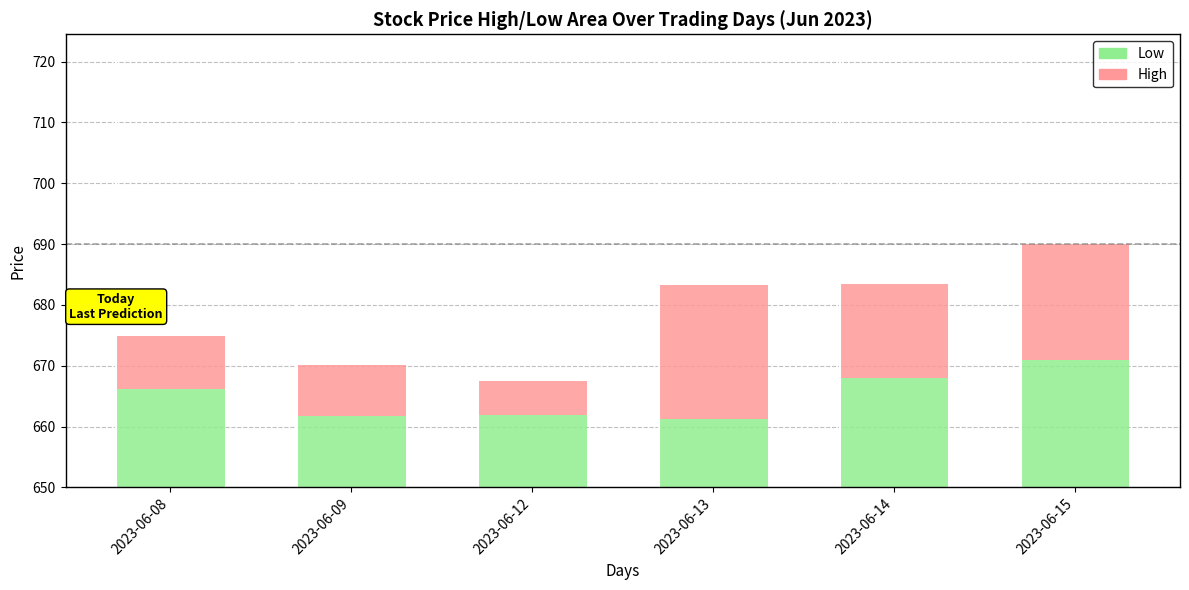

What is the difference between the second highest and minimum values in the High series?

13.5